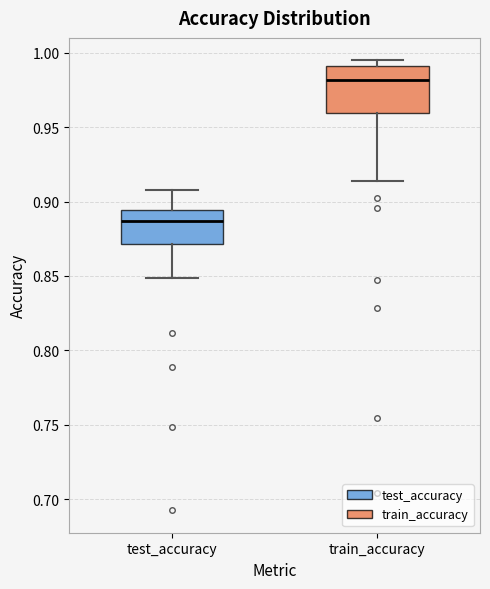

Which box's median line is the lowest?

test_accuracy